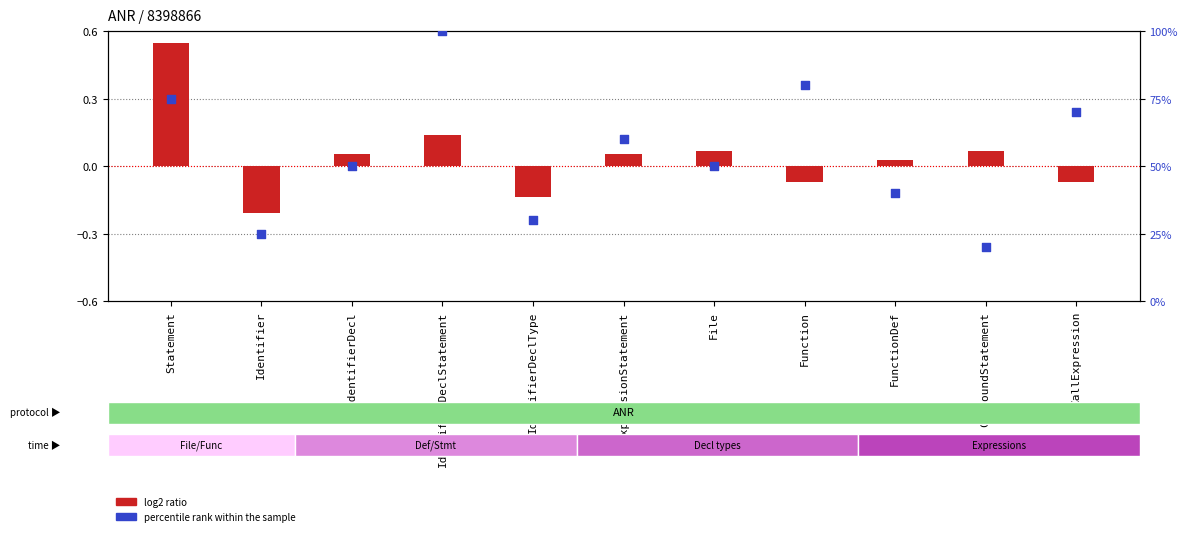

Which series has the widest spread of Y values?

percentile rank within the sample